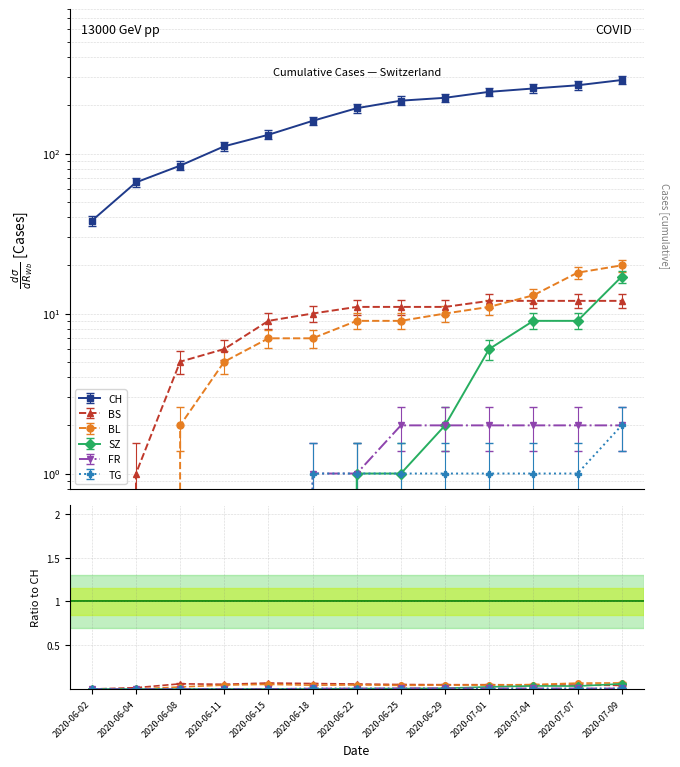

True or false: BS has more than 1 points higher than both neighbors.

False